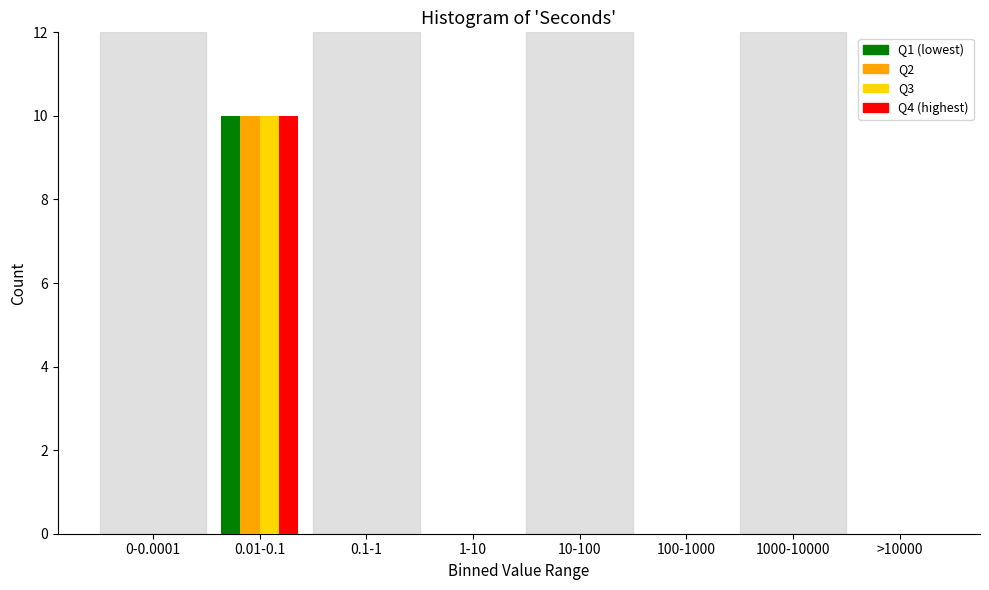

The Q2 series shows 3 at 1-10. True or false?

False